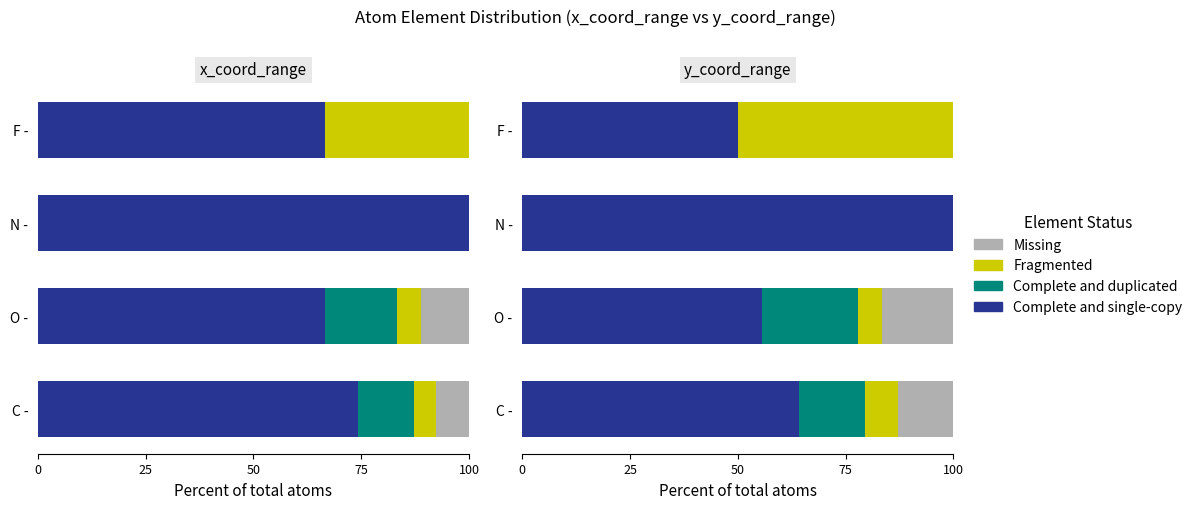

Which series has the largest range (max minus min)?

Fragmented